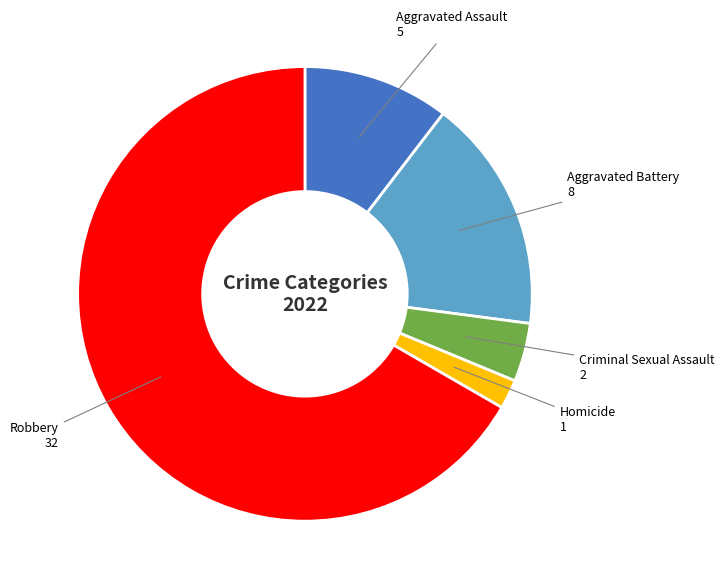

Is there a majority slice in this chart?

Yes